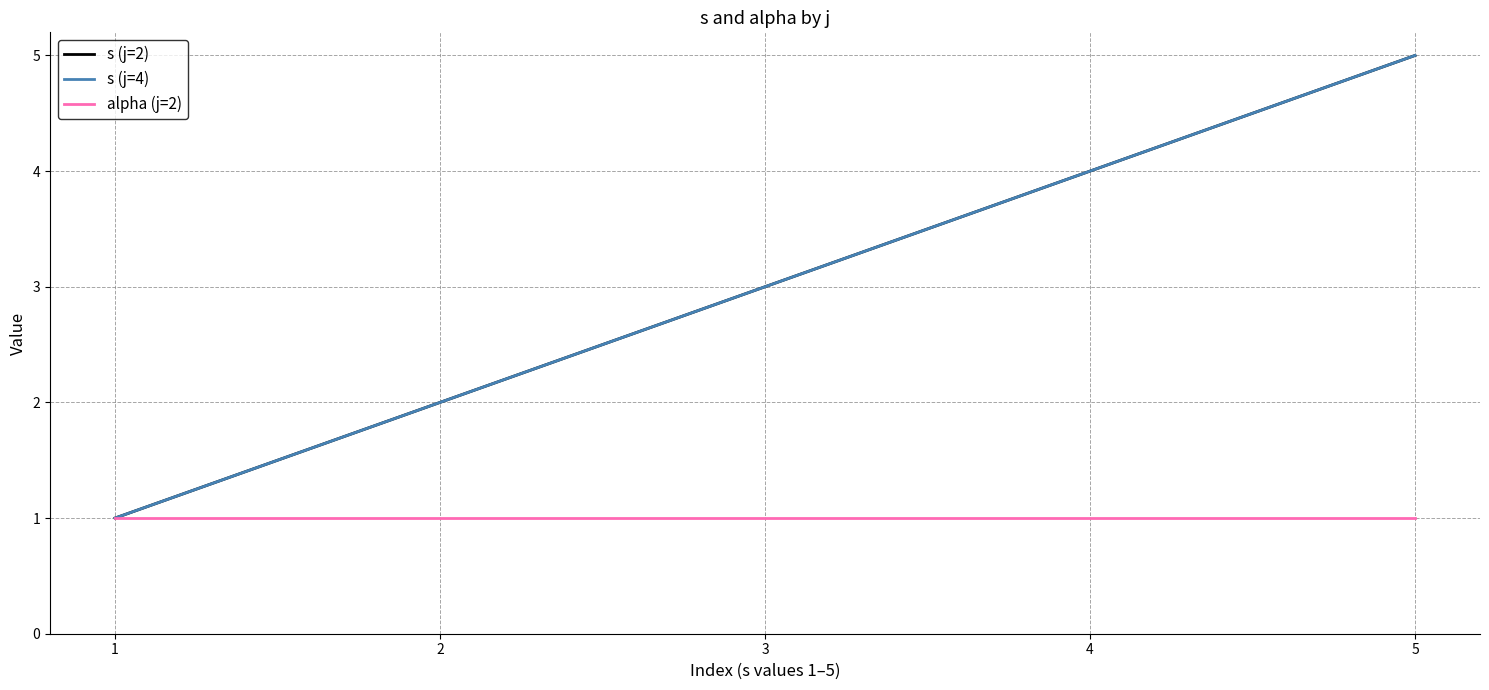

Which series has the largest range (max minus min)?

s (j=2)